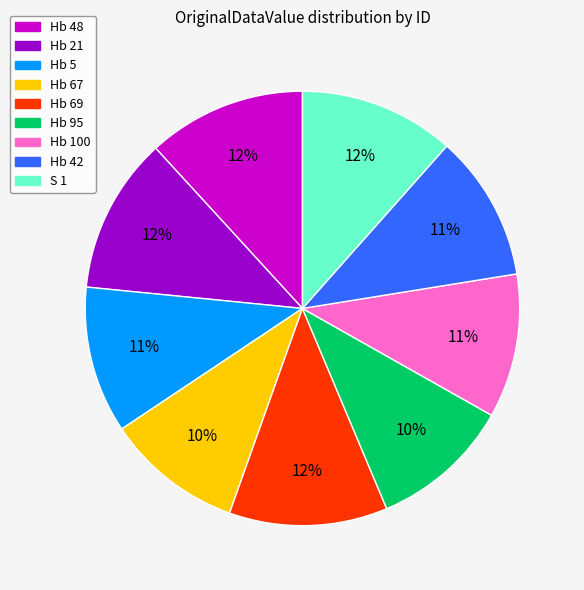

Is the sum of Hb 100 and Hb 95 greater than half?

No